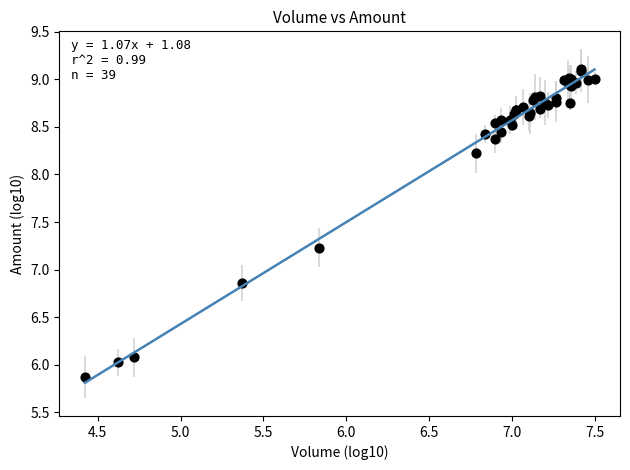

What Y value in the scatter plot is closest to 7?

6.9